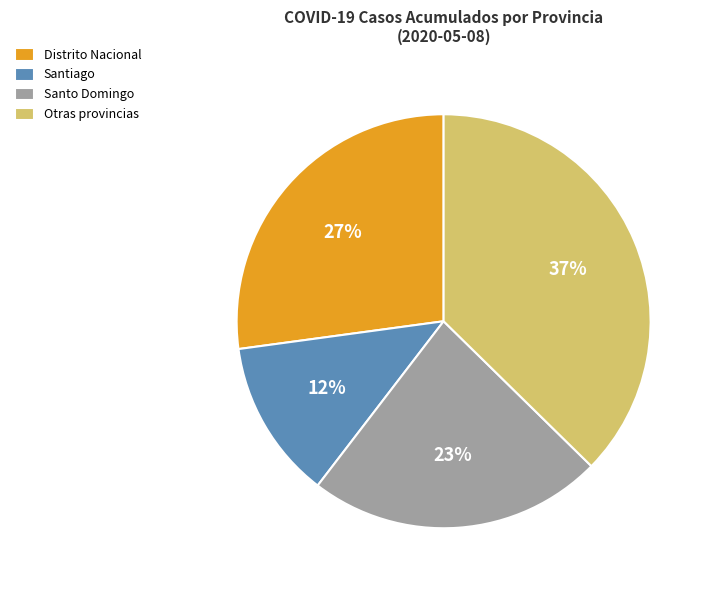

Is it true that Santiago is 1% of the pie?

False